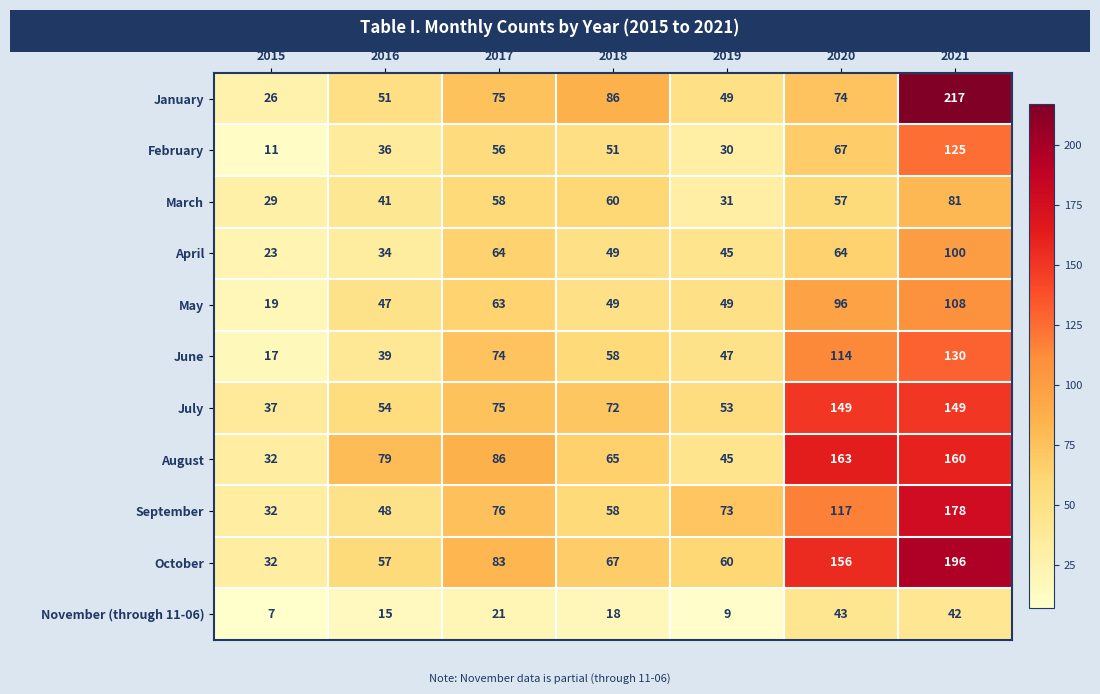

Rank the categories by February value from highest to lowest.

2021, 2020, 2017, 2018, 2016, 2019, 2015